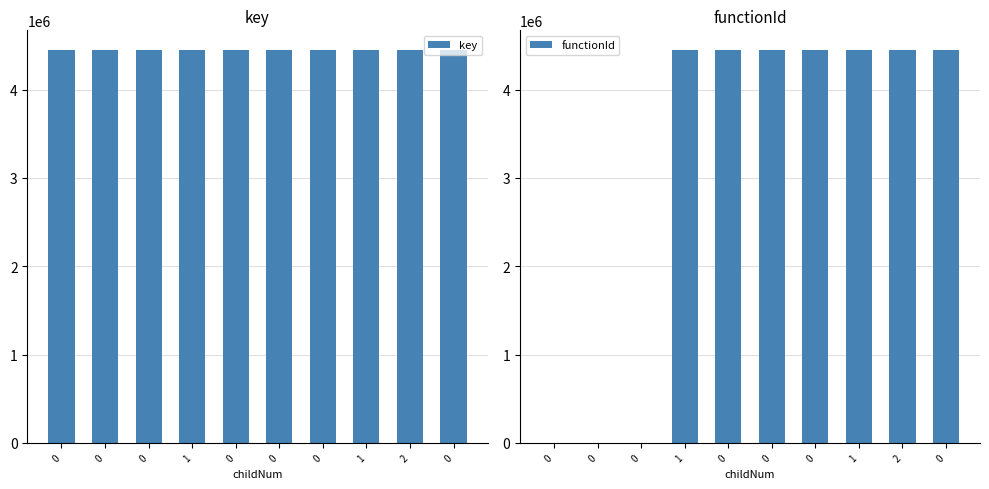

What is the label of the 3rd bar from the right?

1